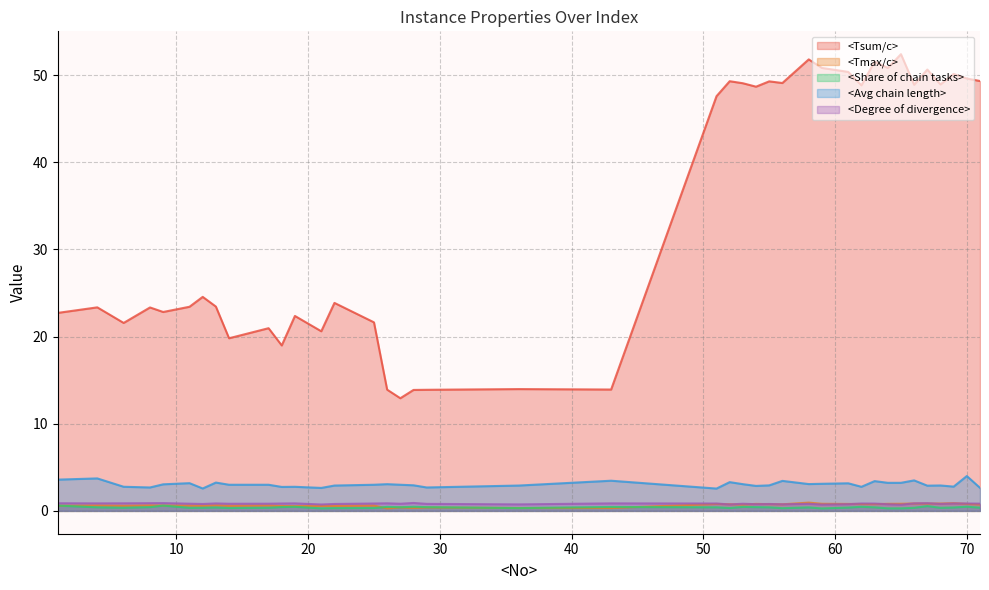

What is the difference between the maximum and second lowest values in the <Tsum/c> series?

38.5